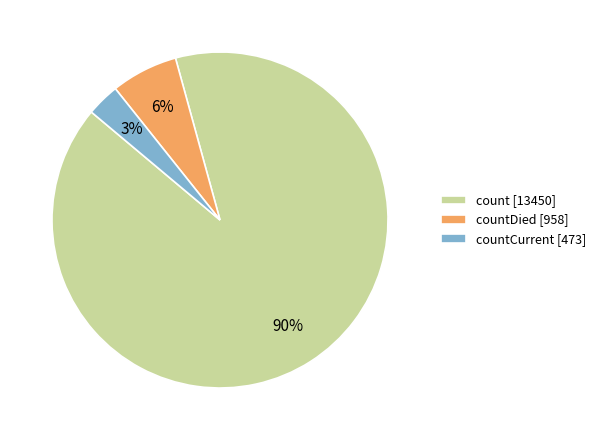

To the nearest percent, what is the difference between the countDied [958] and countCurrent [473] slice percentages?

3%